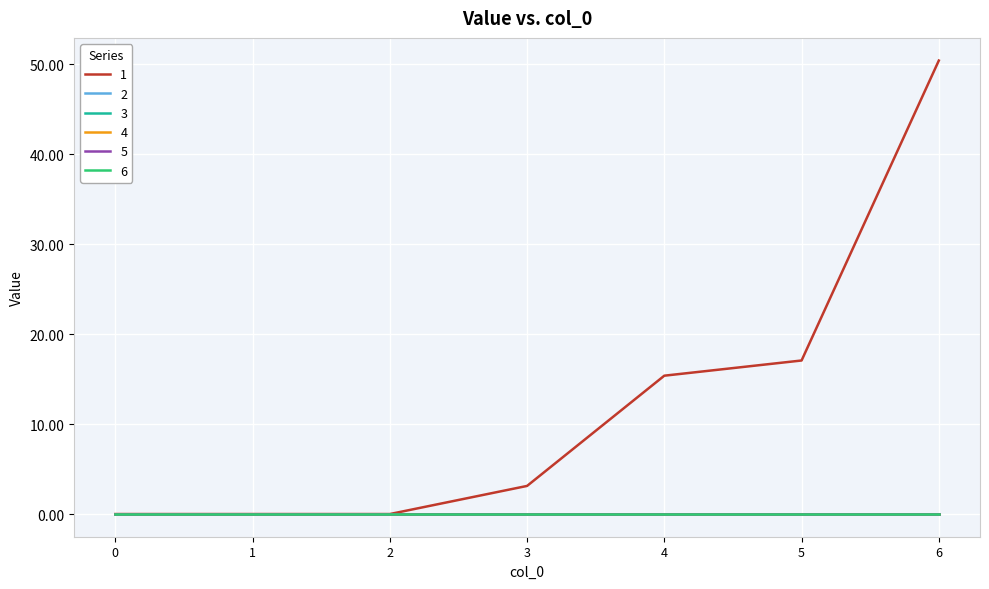

Between 1 and 6, which series saw the biggest shift?

1